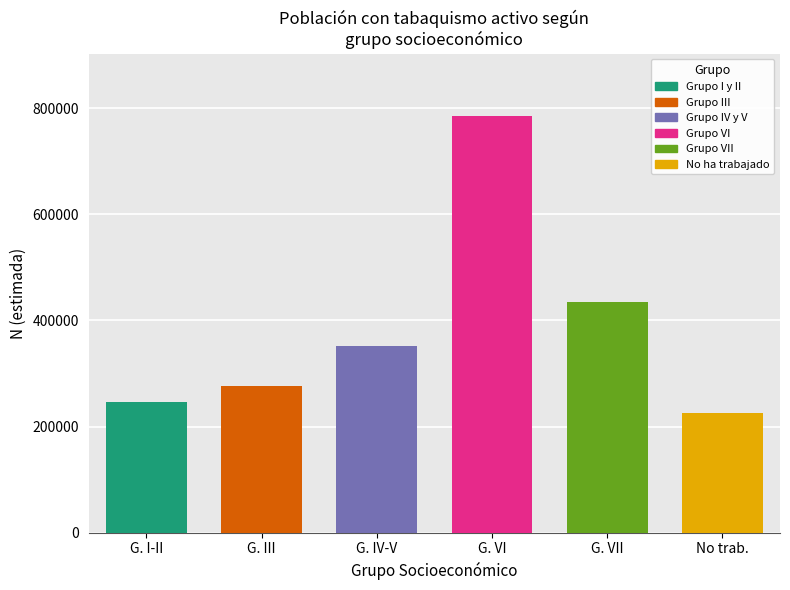

What is the spread (max minus min) of values at Total?

559697